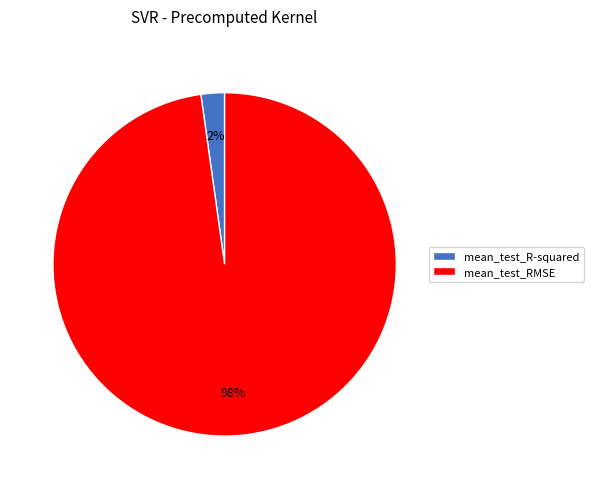

Count the number of slices in the pie.

2